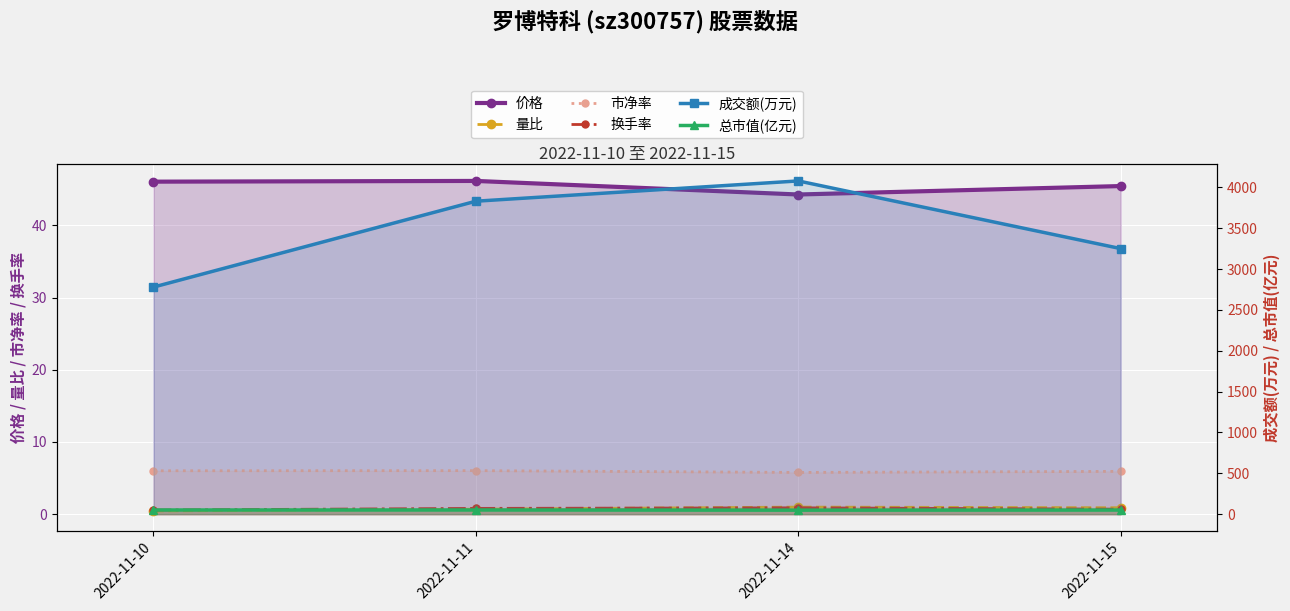

Which series has the largest range (max minus min)?

成交额(万元)